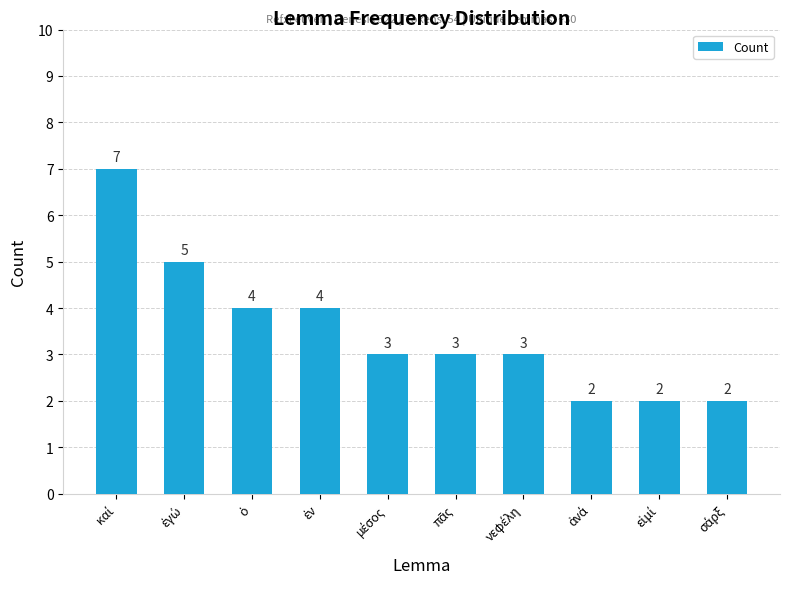

What is the average value?

4